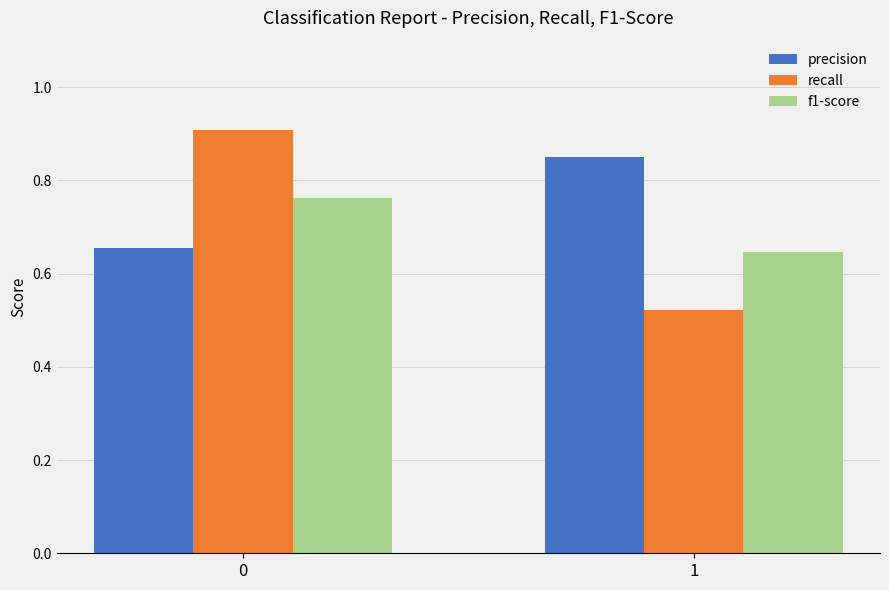

Rank the series by their average value, from highest to lowest.

precision, recall, f1-score